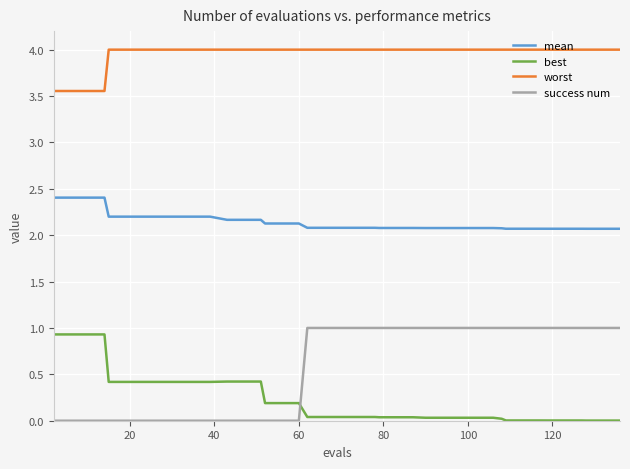

Which series has the largest total across all categories?

worst